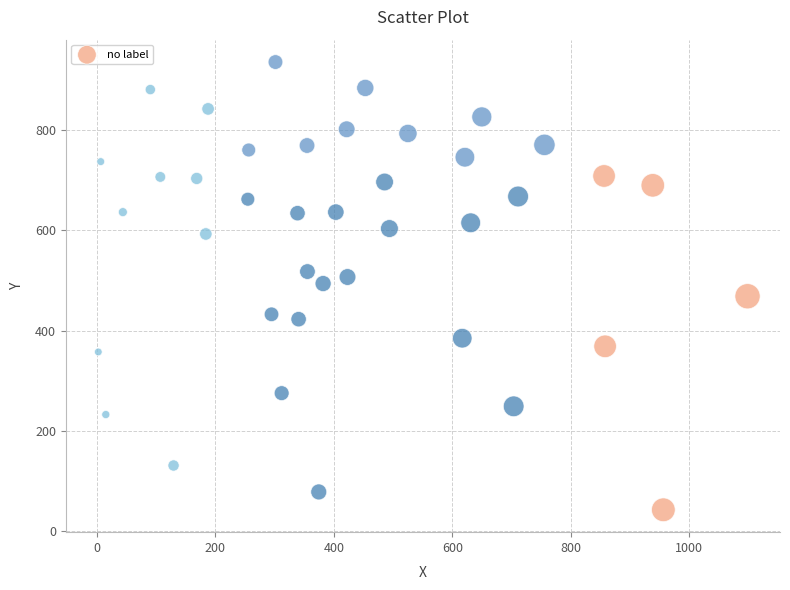

What is the range of X values (max minus min)?

1096.3